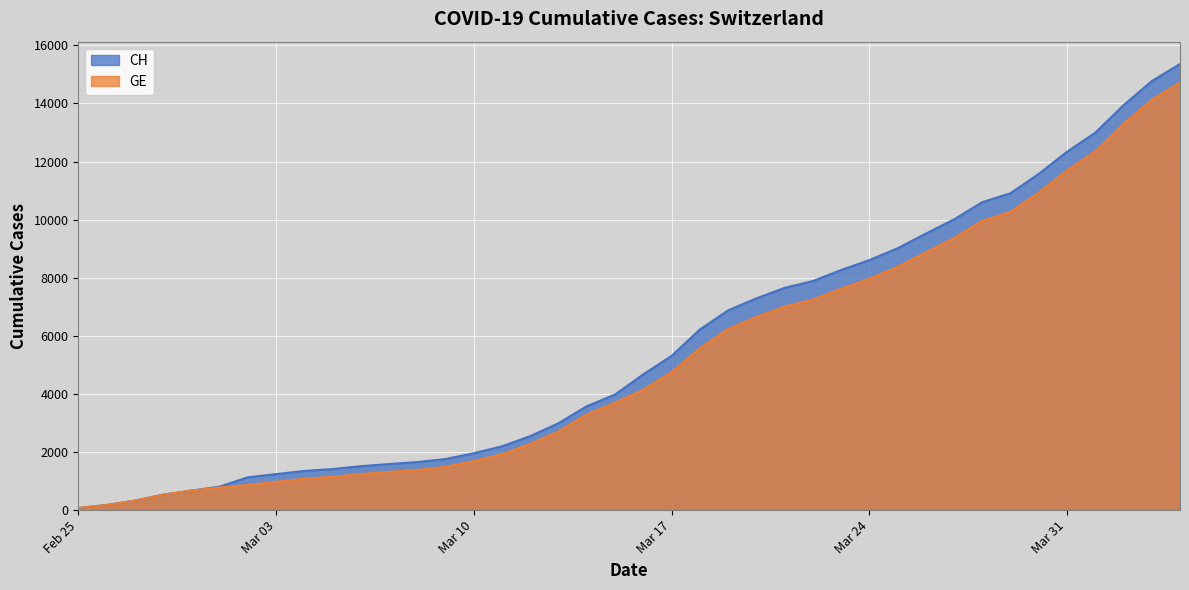

At 2020-04-04, list the series in order from smallest to largest.

GE, CH